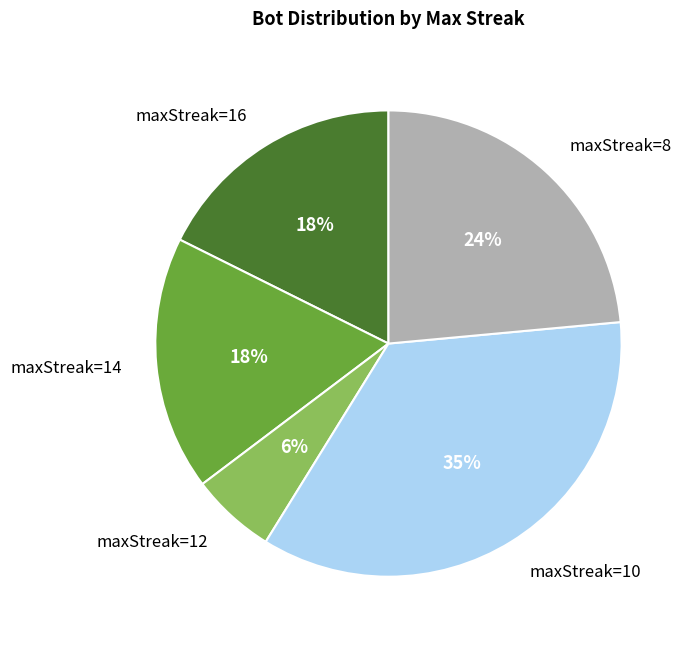

To the nearest percent, what is the difference between the largest and smallest slice percentages?

29%